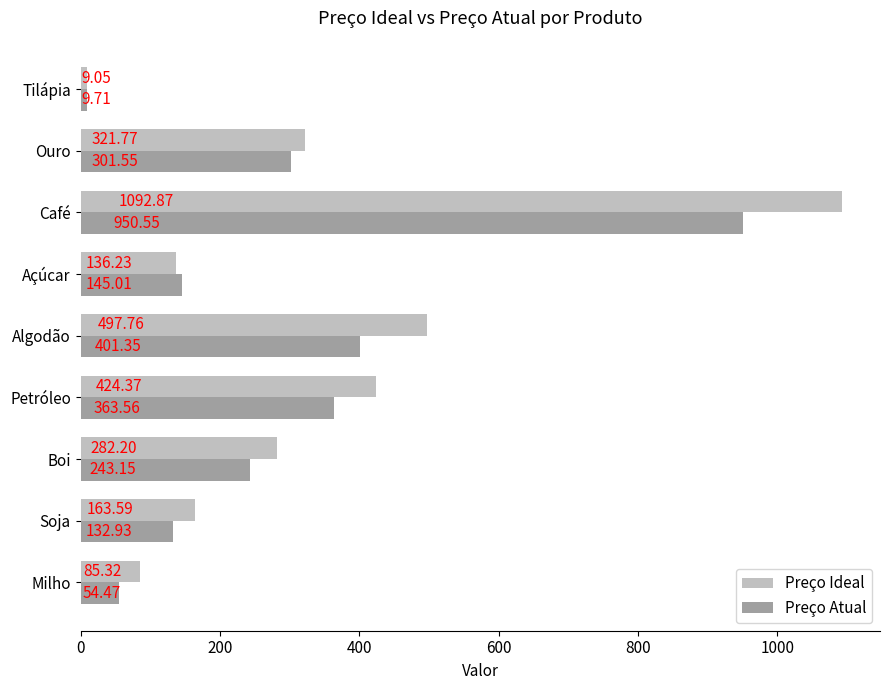

What is the sum of all Preço Ideal values?

3013.2